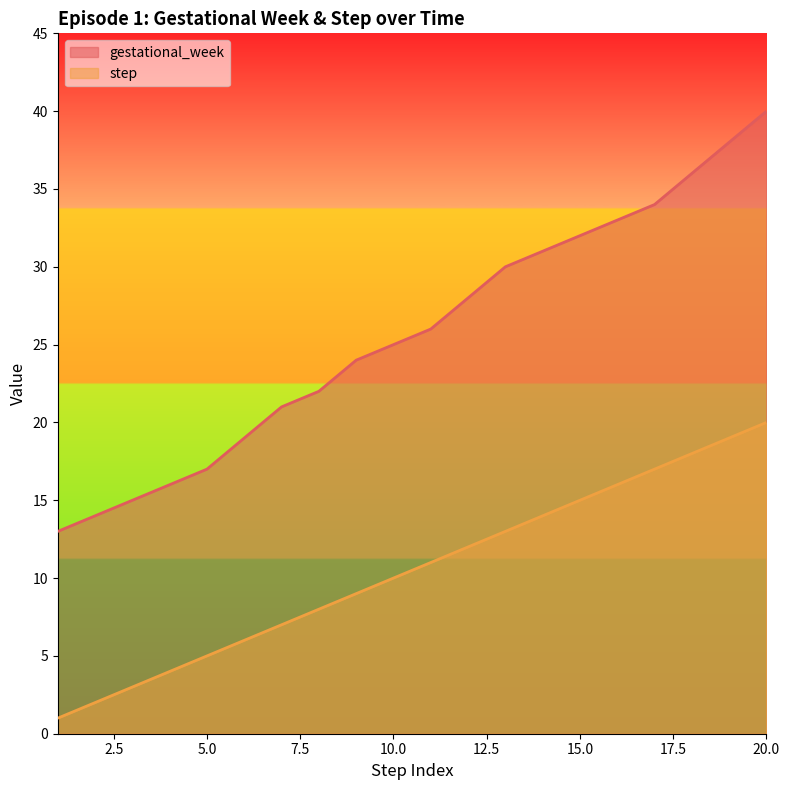

Does the chart have visible grid lines?

No